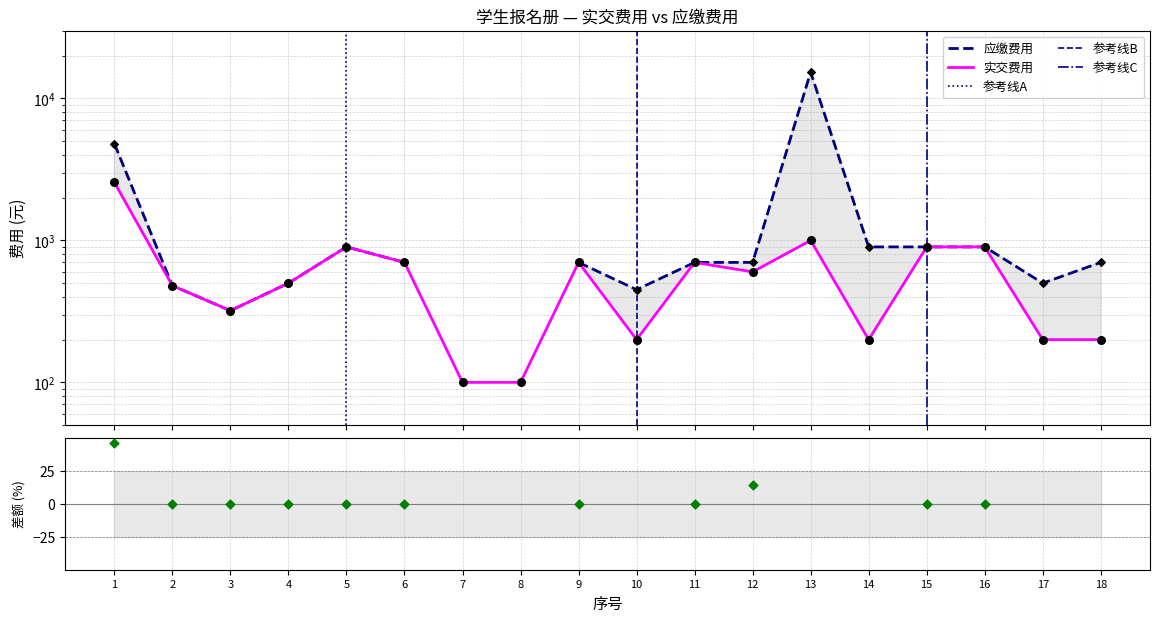

Approximately how many times larger is the value at 2 compared to 8?

4.8